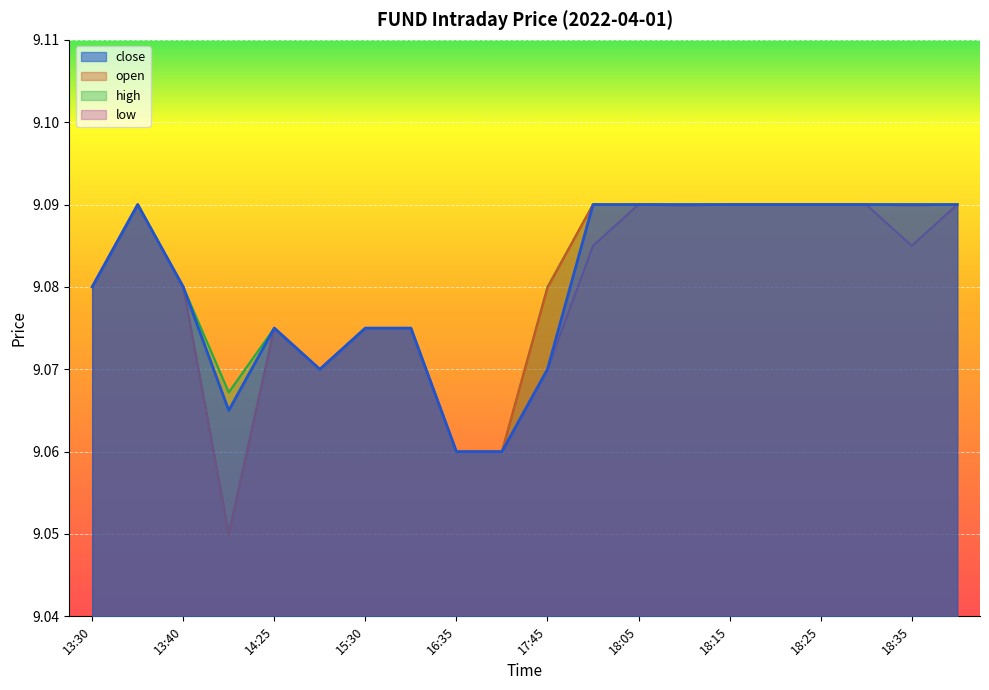

True or false: high has a value of 15.2 at 14:35.

False